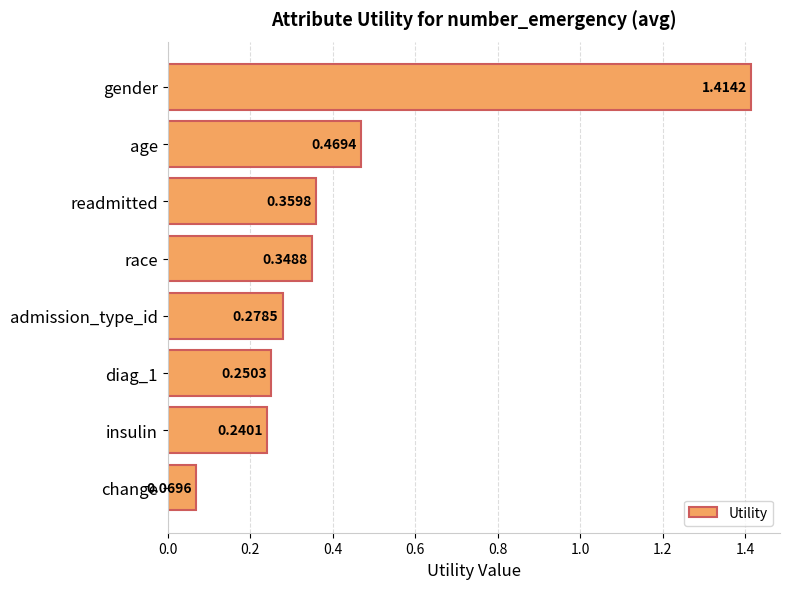

What is the label of the 7th bar from the top?

insulin